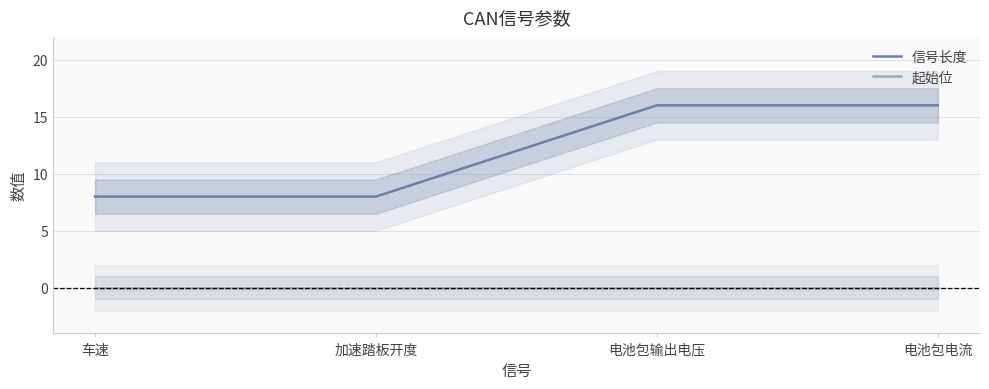

What are all the series names shown in the legend?

信号长度, 起始位